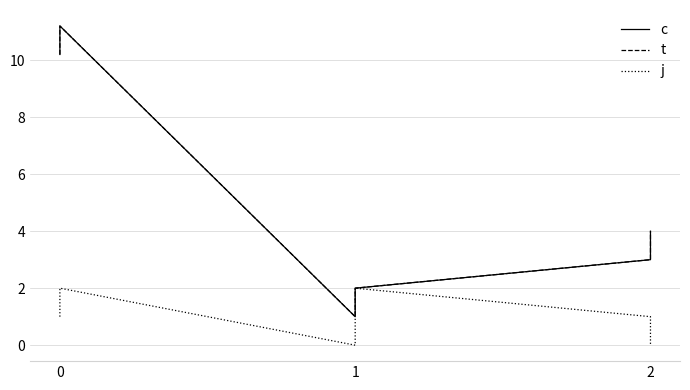

Which series has the largest total across all categories?

c